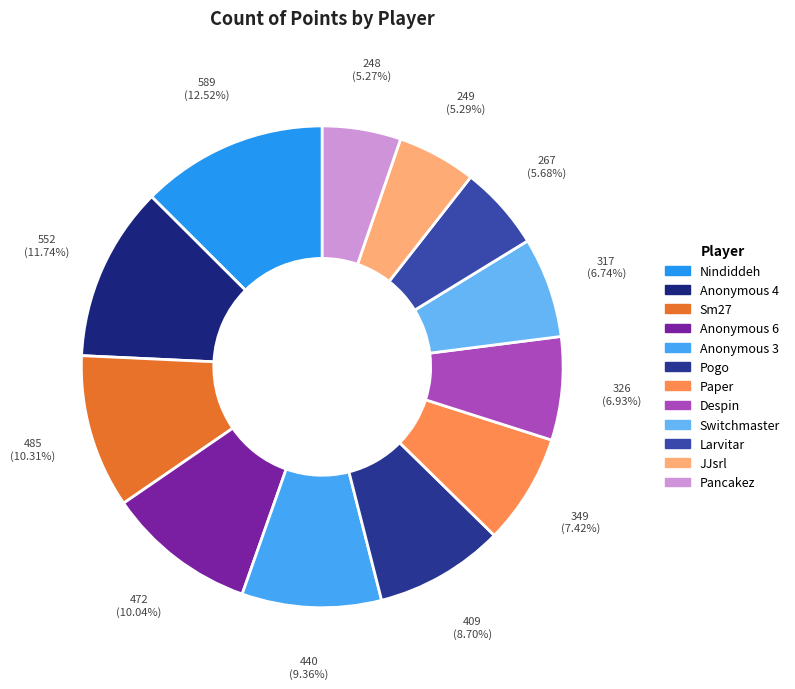

To the nearest percent, what is the difference between the largest and smallest slice percentages?

7%